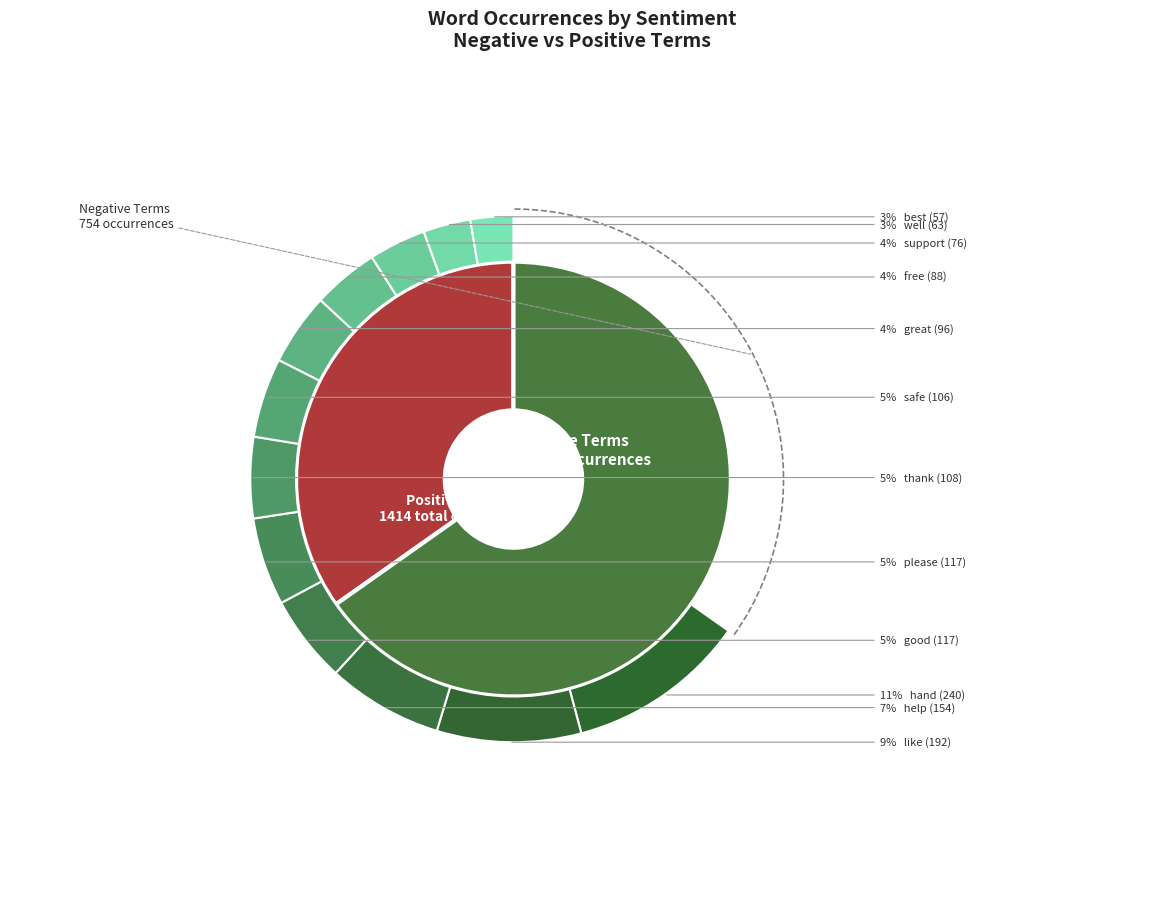

To the nearest percent, what is the average slice percentage?

8%